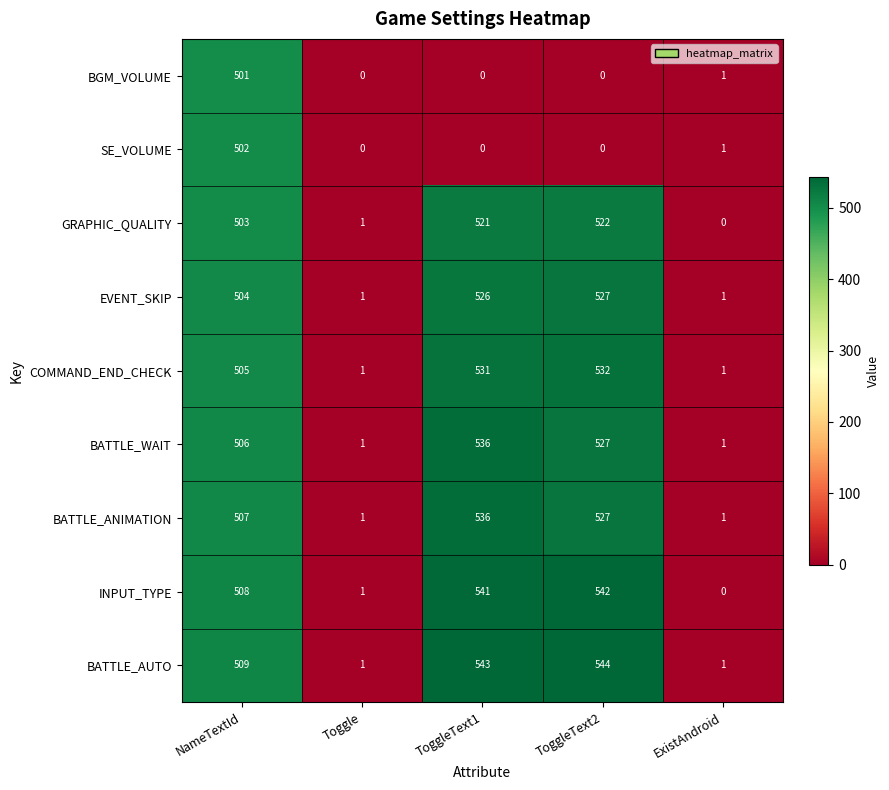

What is the average value of the SE_VOLUME series?

101